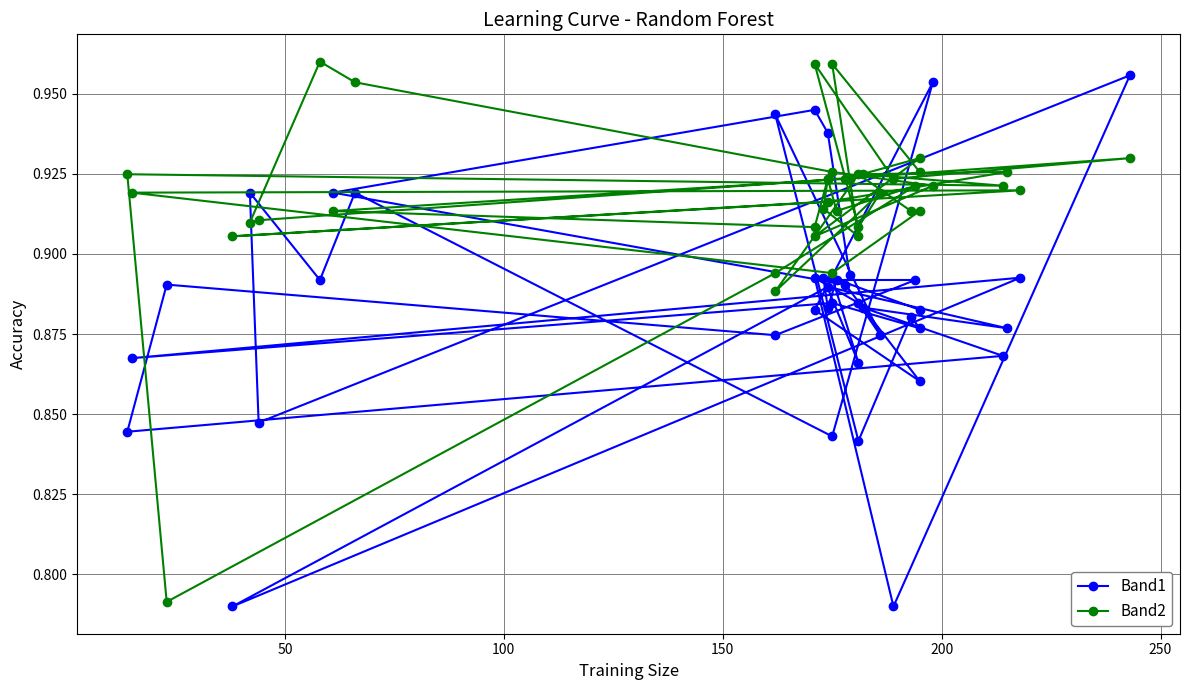

True or false: Band2 and Band1 intersect in this chart.

True